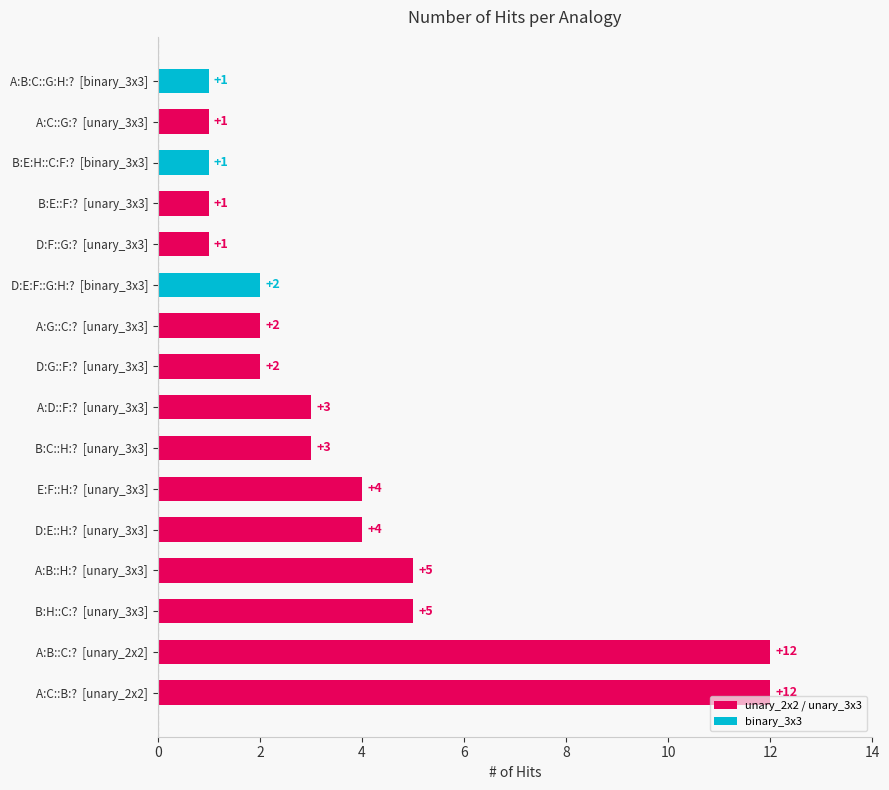

What is the change in value from A:B::C:?  [unary_2x2] to A:B:C::G:H:?  [binary_3x3]?

-11